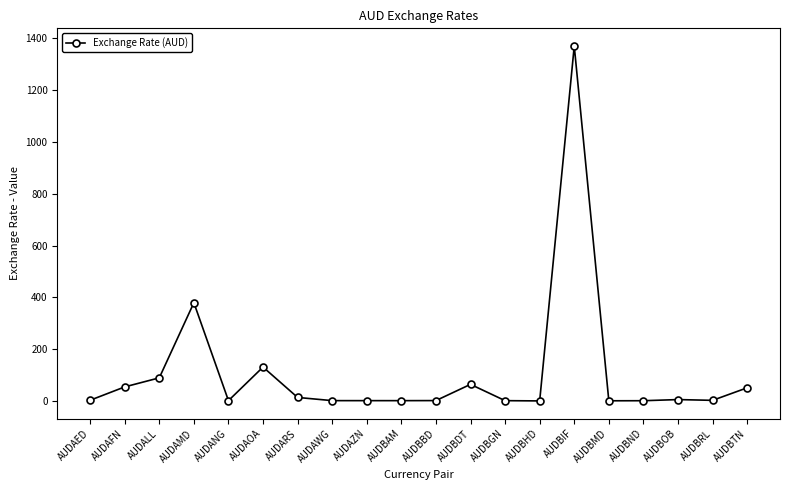

The chart shows a value of 622.8 at AUDAMD. True or false?

False